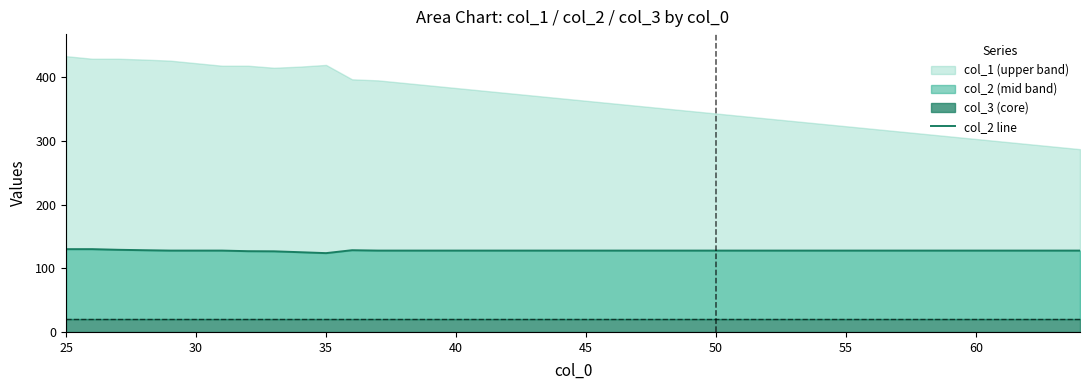

How many lines are shown in the chart?

1